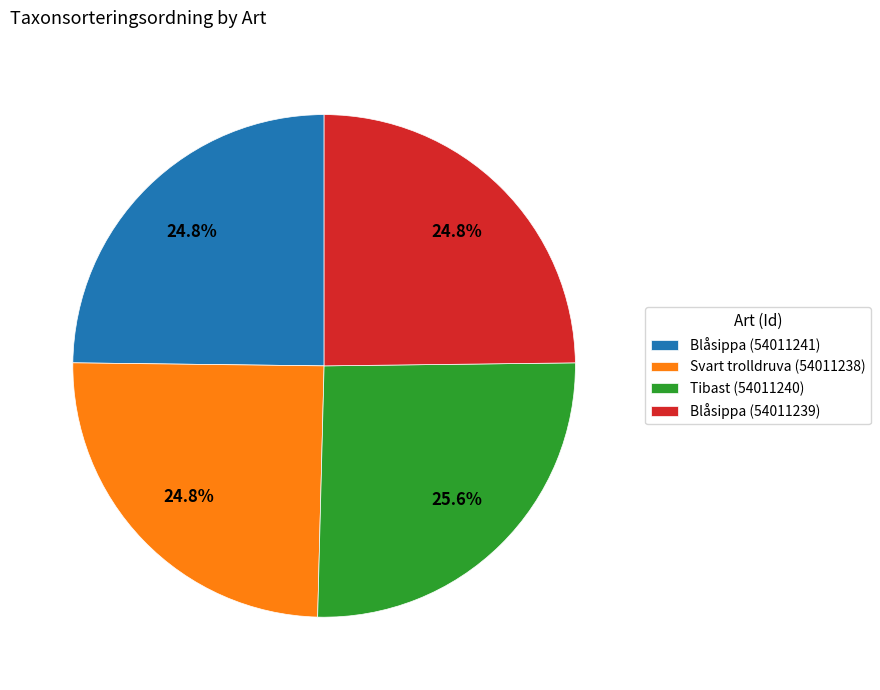

Does any single category account for the majority?

No